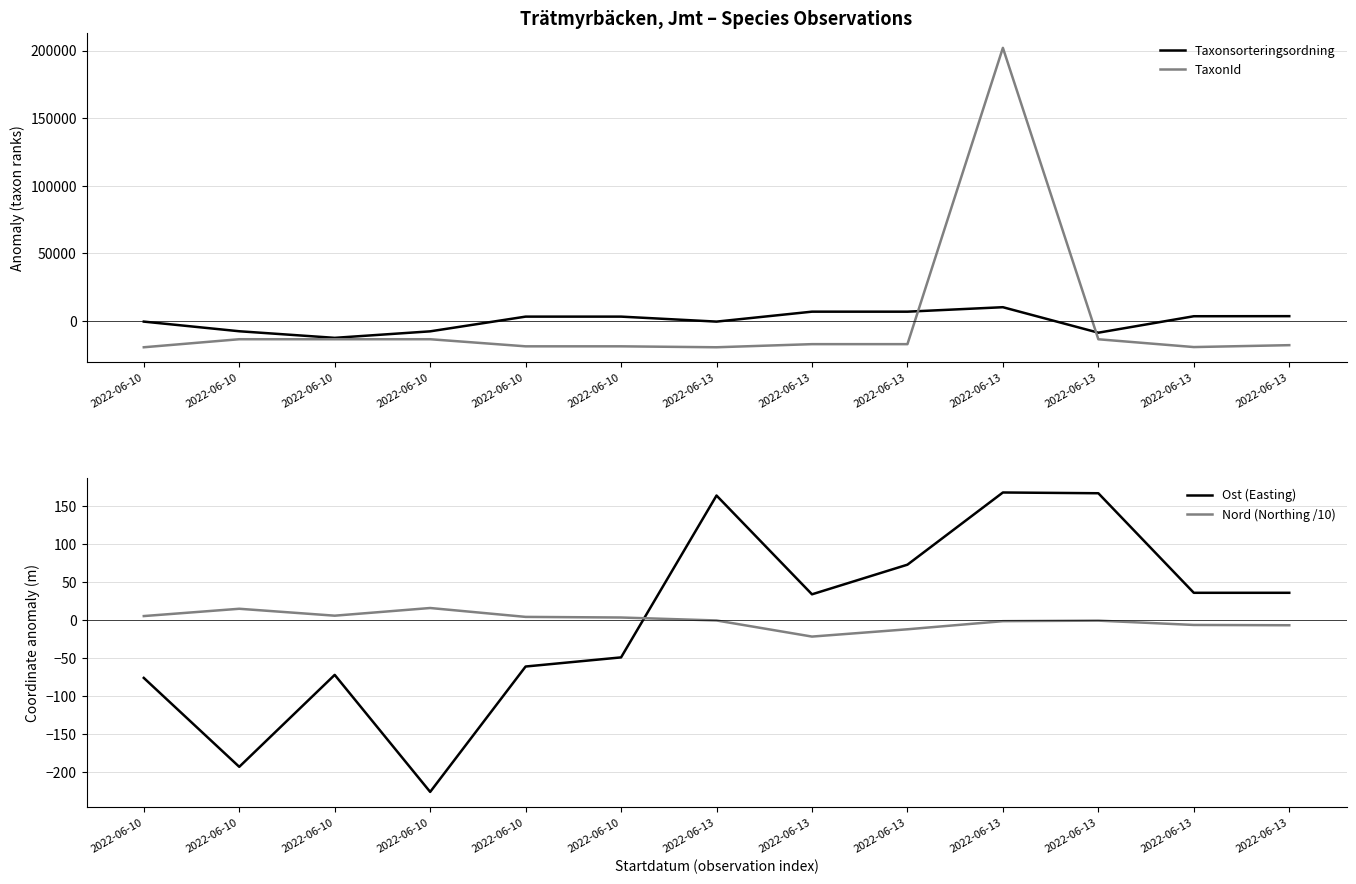

What is the sum of the Nord (Northing /10) values at 2022-06-13 and 2022-06-10?

15.4